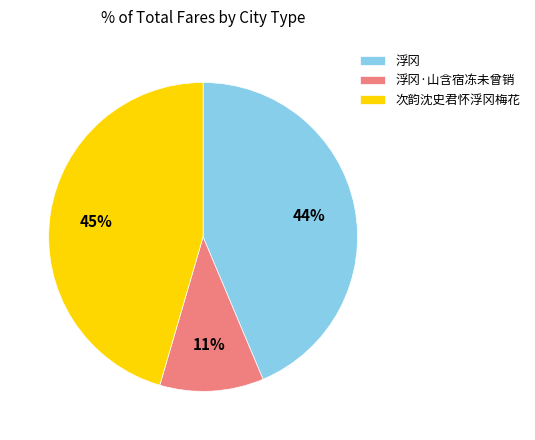

How many slices are in this pie chart?

3